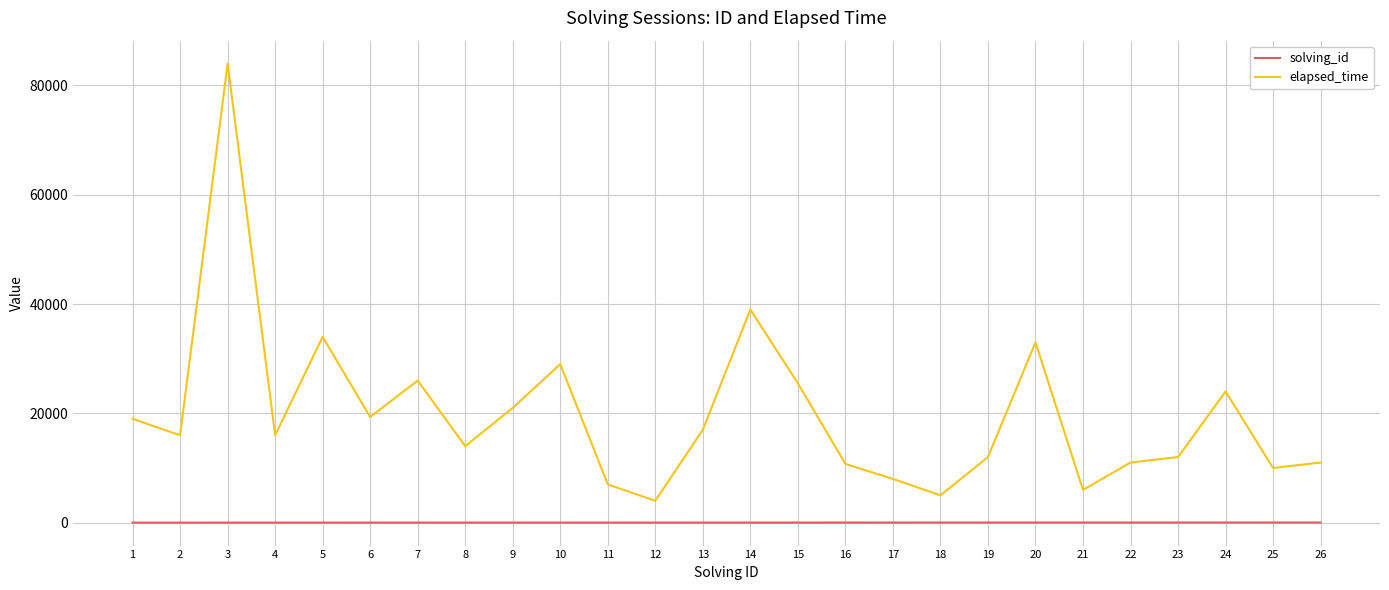

True or false: elapsed_time and solving_id intersect in this chart.

False